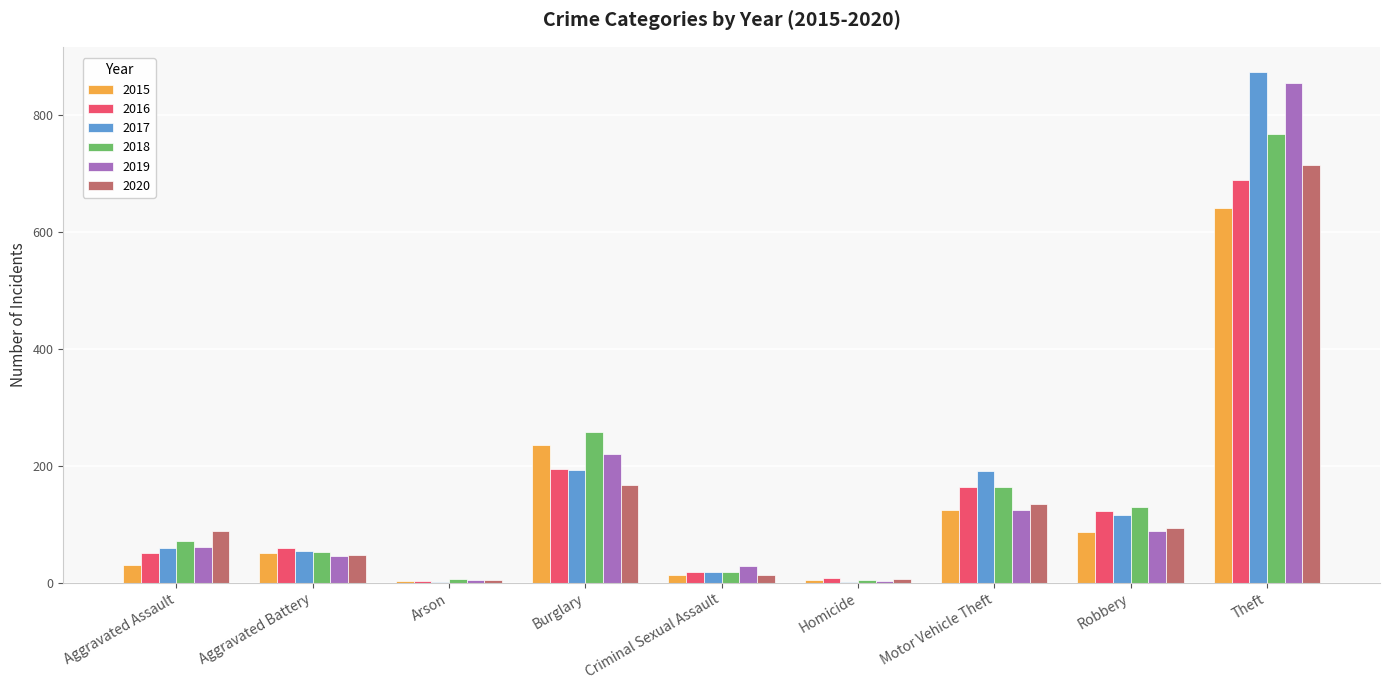

What is the greatest value displayed?

873